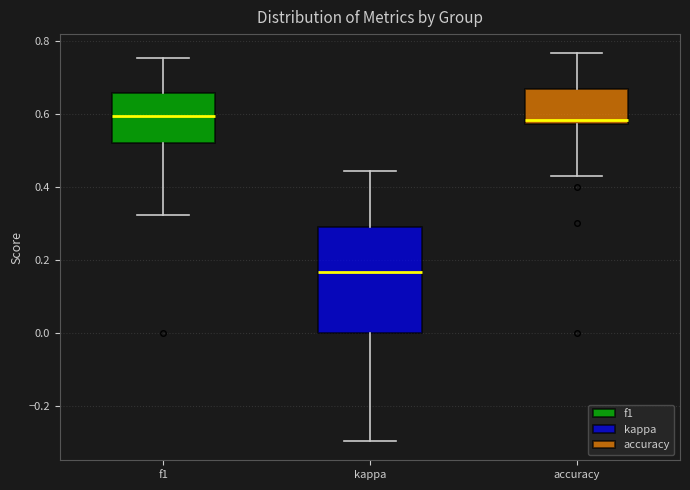

Reading left to right, transcribe this box plot: for each box, give where its median line is, the range the box spans, and where its two whiskers end, as read against the y-axis. The values are not printed on the chart, so give them approximately, as read against the axis.

f1: median 0.60, box 0.52 to 0.66, whiskers 0.32 to 0.76
kappa: median 0.16, box 0.00 to 0.30, whiskers -0.30 to 0.44
accuracy: median 0.58 (just above the box's lower edge), box 0.58 to 0.66, whiskers 0.42 to 0.76